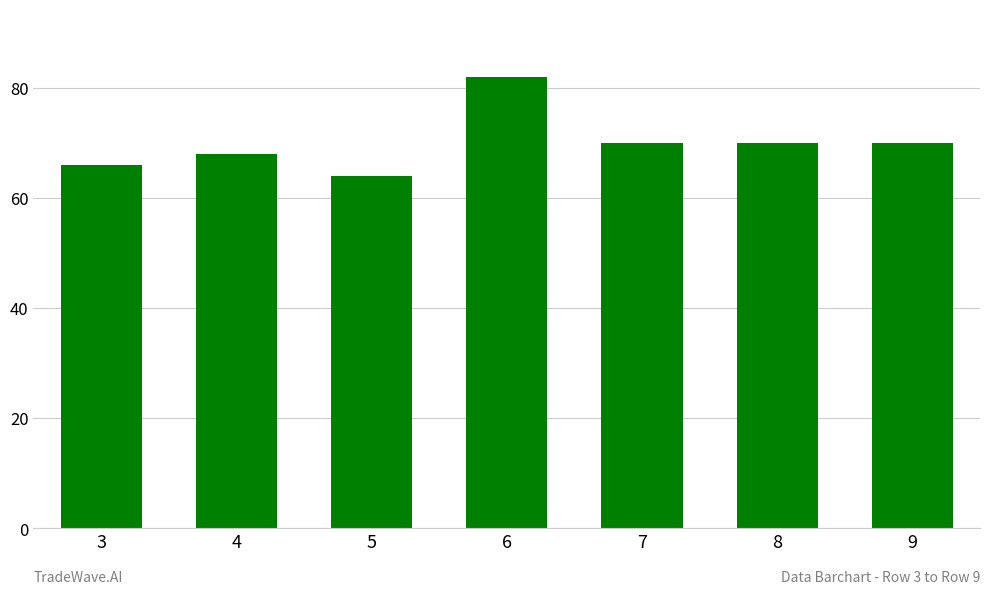

What is the sum of all values?

490